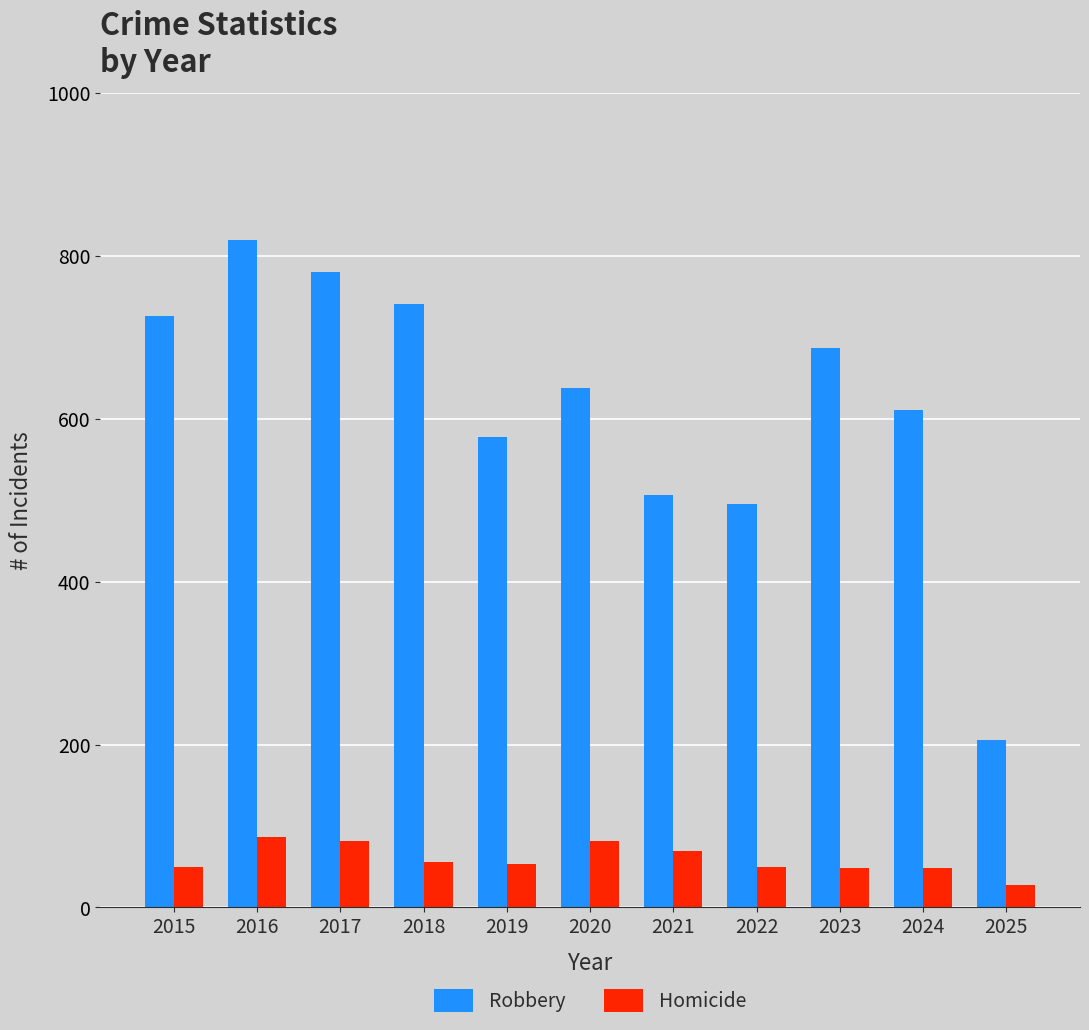

Are the bars grouped side by side (vs. stacked)?

Yes